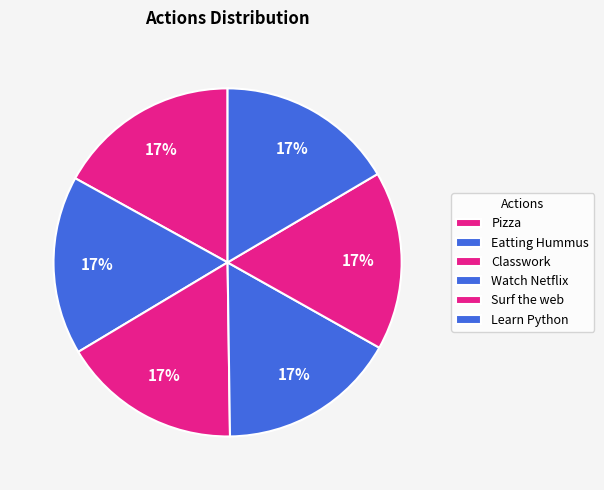

Which category has the biggest portion of the pie?

Pizza